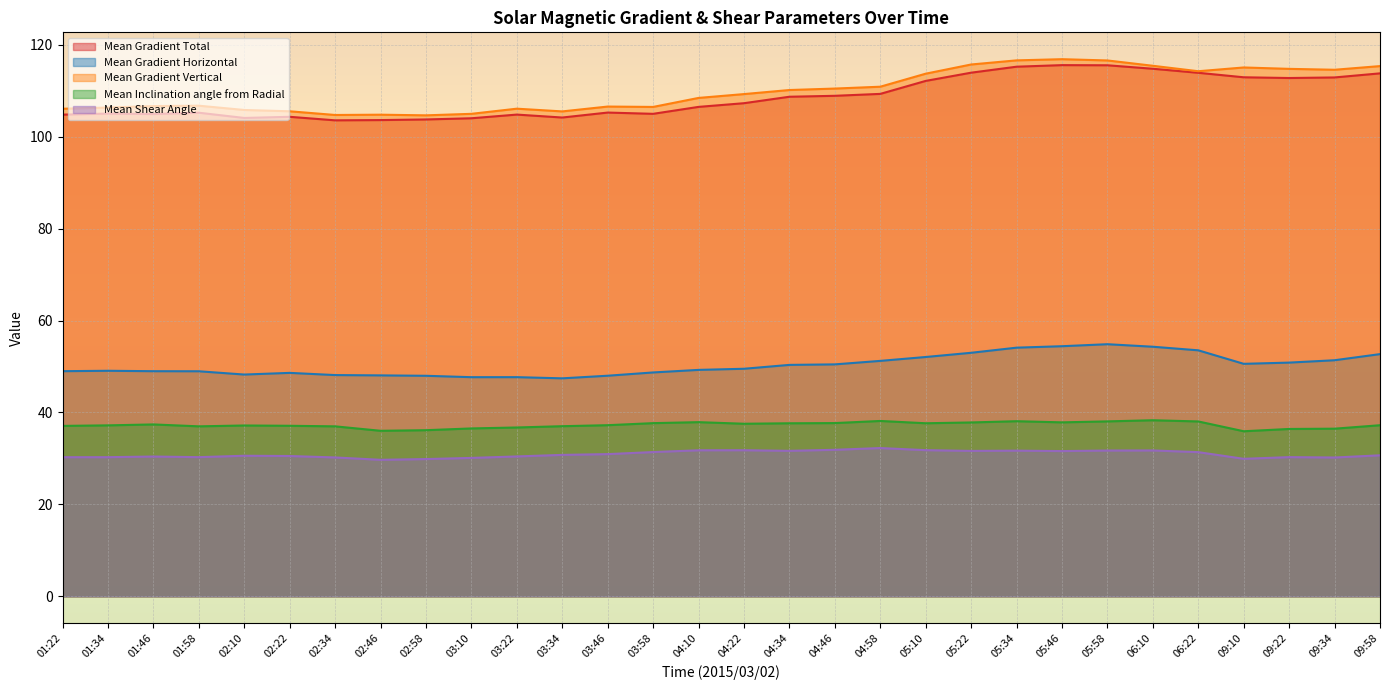

What is the average value of the Mean Shear Angle series?

30.9